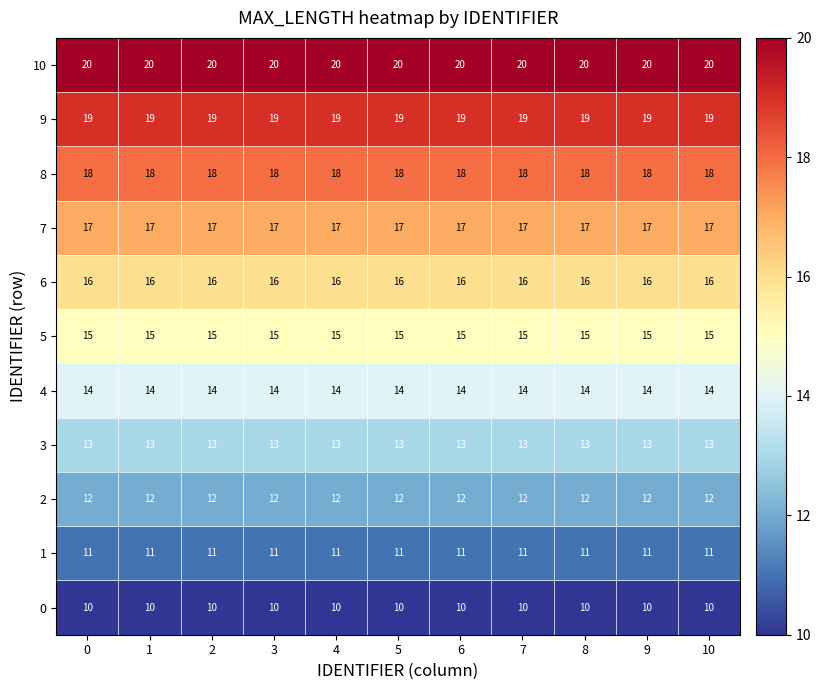

What is the sum of the 7 values at 4 and 2?

34